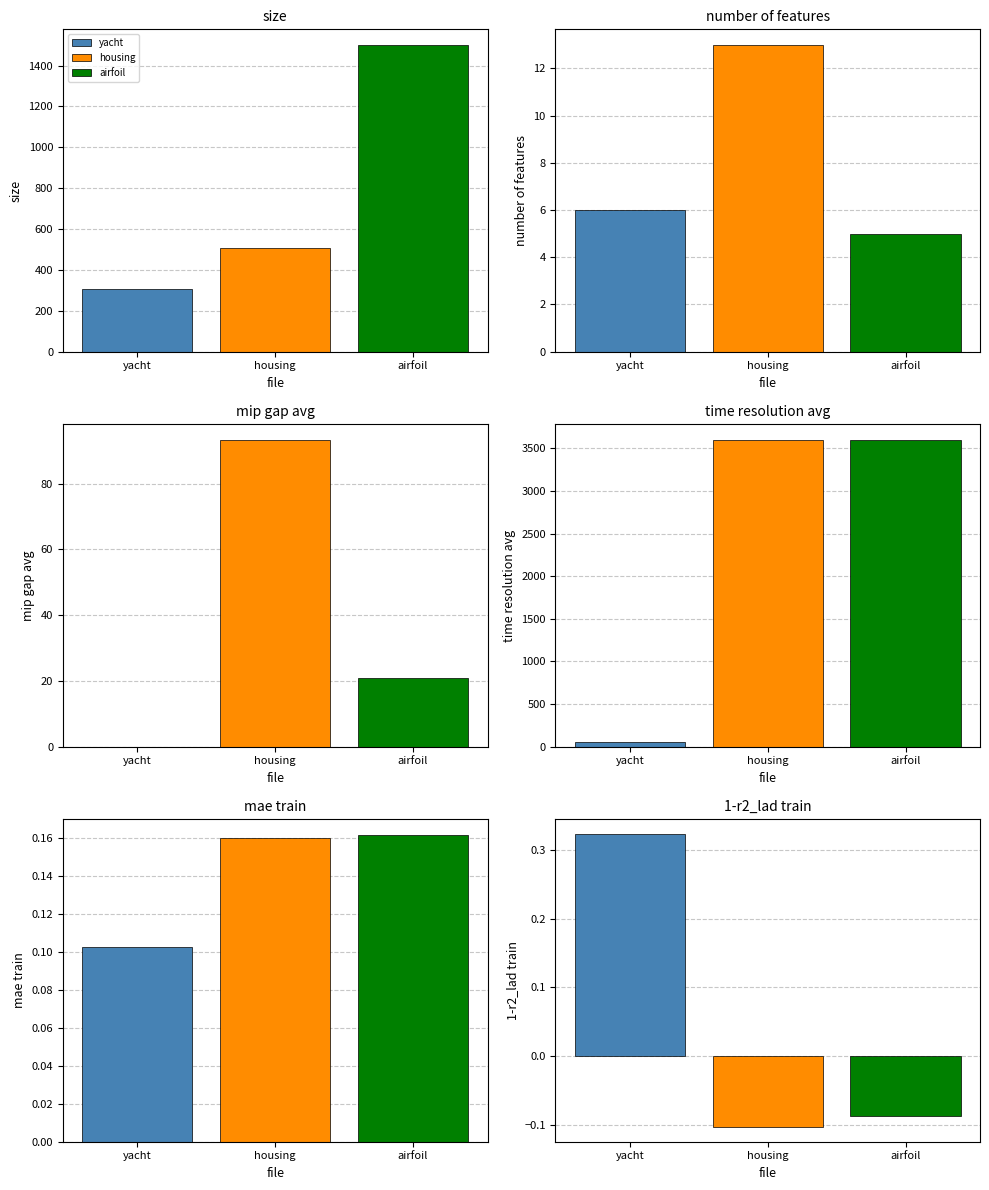

What is the value of the number of features bar at the 1st from the left?

6.0